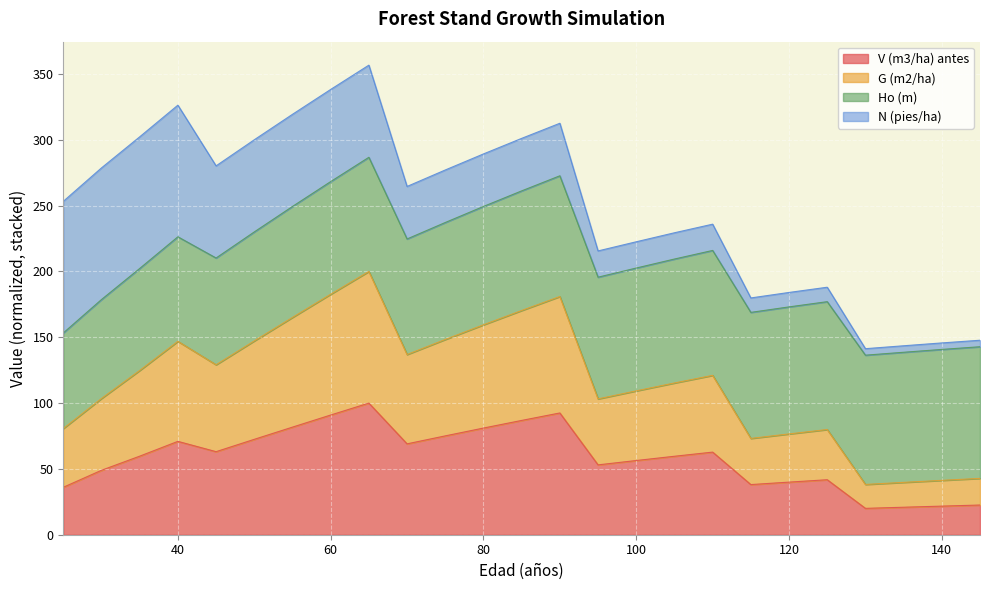

What is the value of the V (m3/ha) antes point at the 25th from the left?

22.6